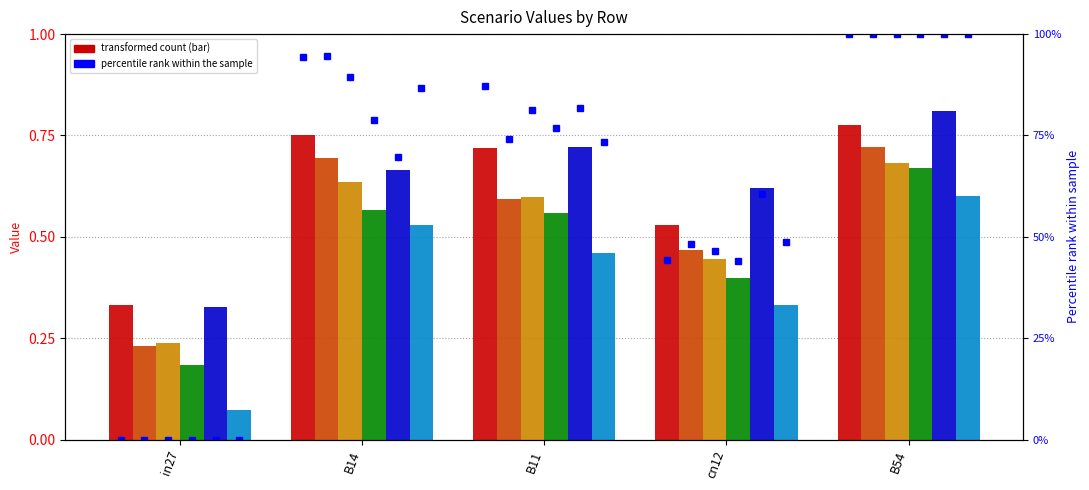

How many bars are there in total?

30